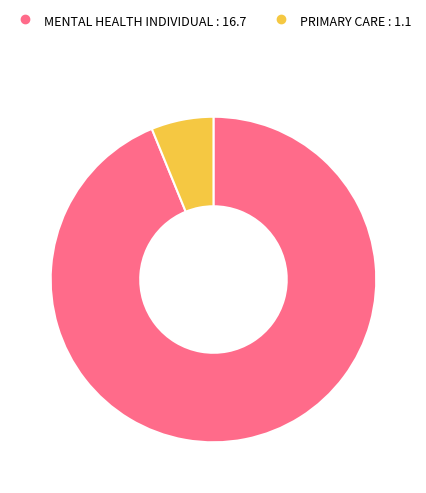

Is the sum of PRIMARY CARE and MENTAL HEALTH INDIVIDUAL greater than half?

Yes